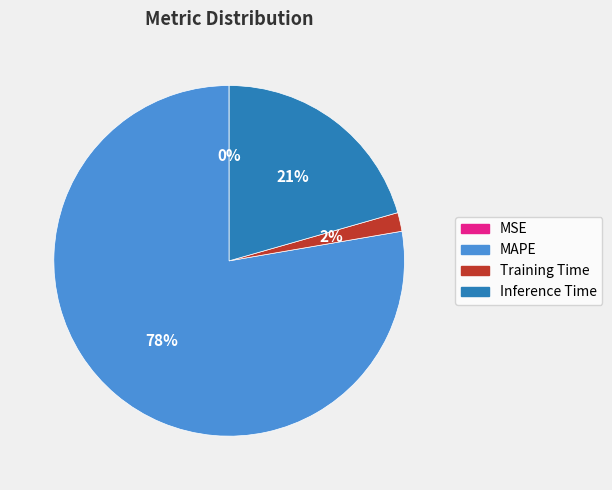

Is there any slice that represents more than half of the pie?

Yes